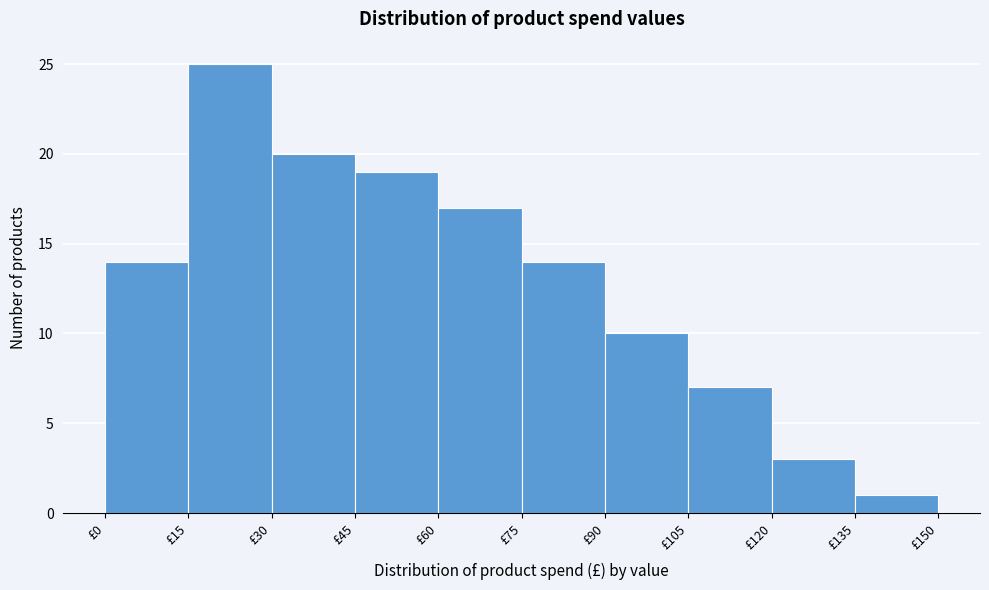

What is the height of the bar covering 60 to 75 on the x-axis? Neither the bar edges nor the heights are printed on the chart, so give them approximately, as read against the axes.

17